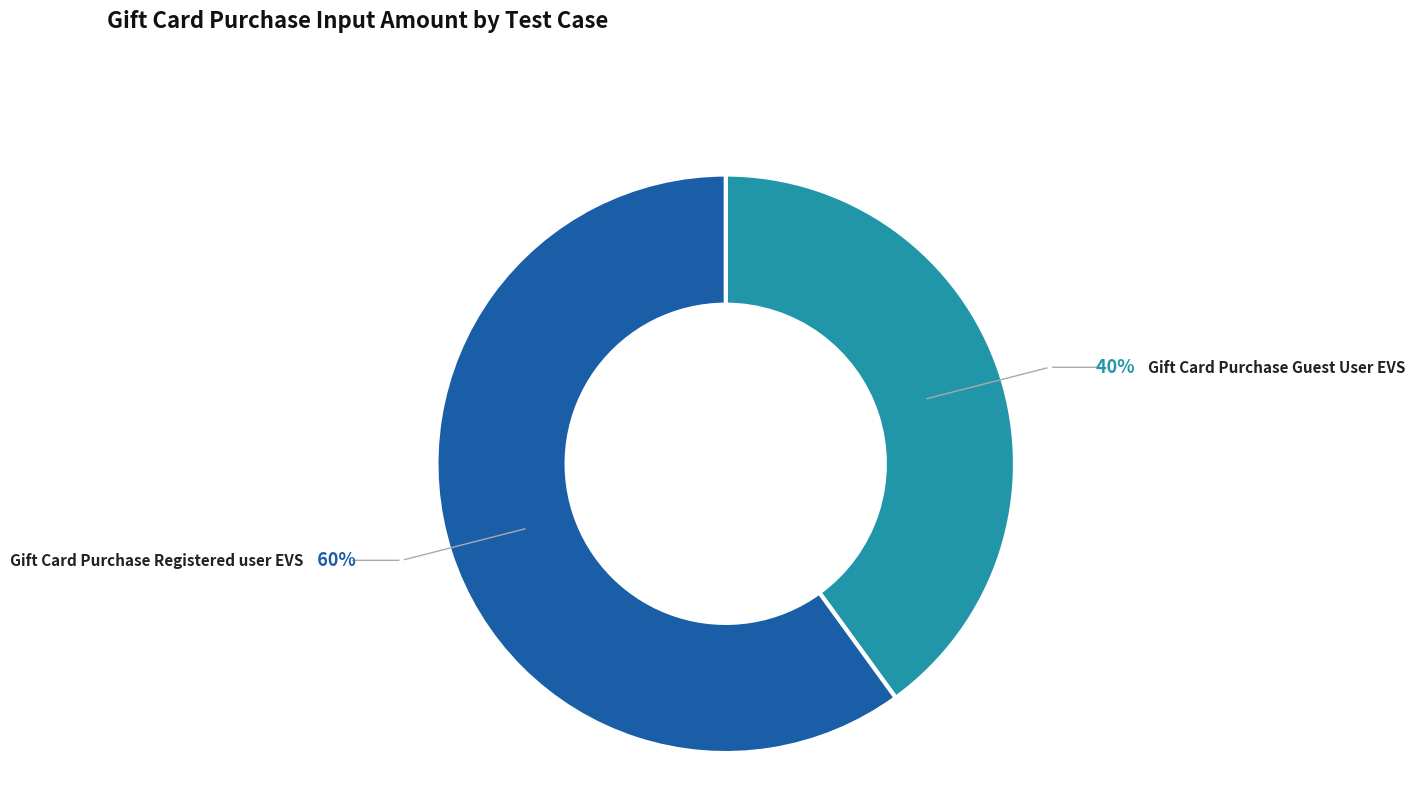

Is there any slice that represents more than half of the pie?

Yes